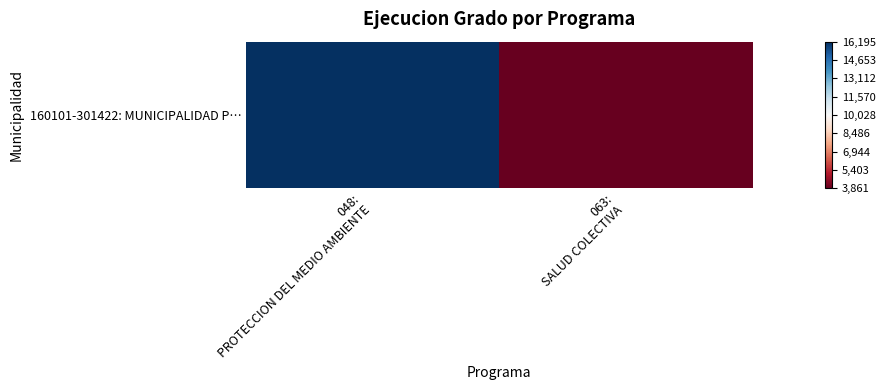

What is the difference between the maximum and minimum values?

12334